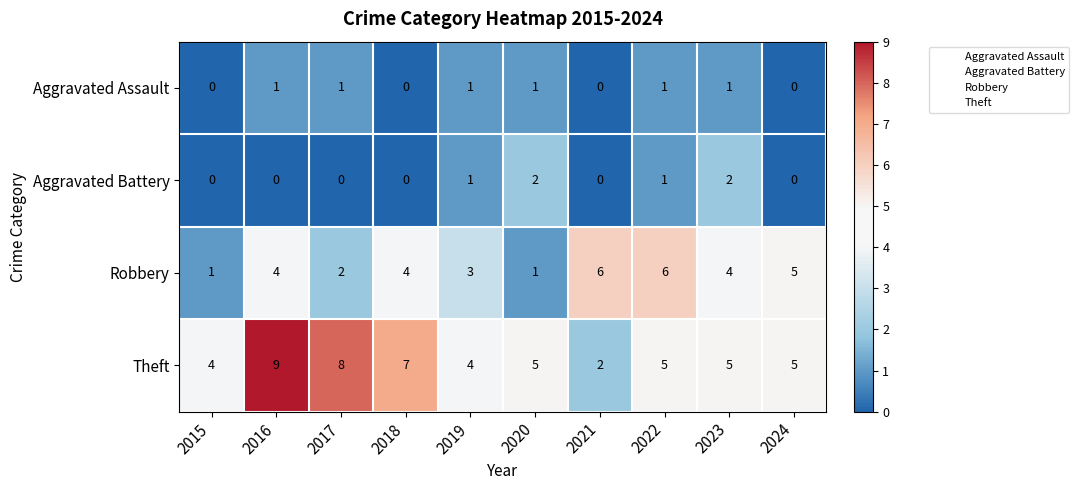

What is the difference between the maximum and minimum values in the Theft series?

7